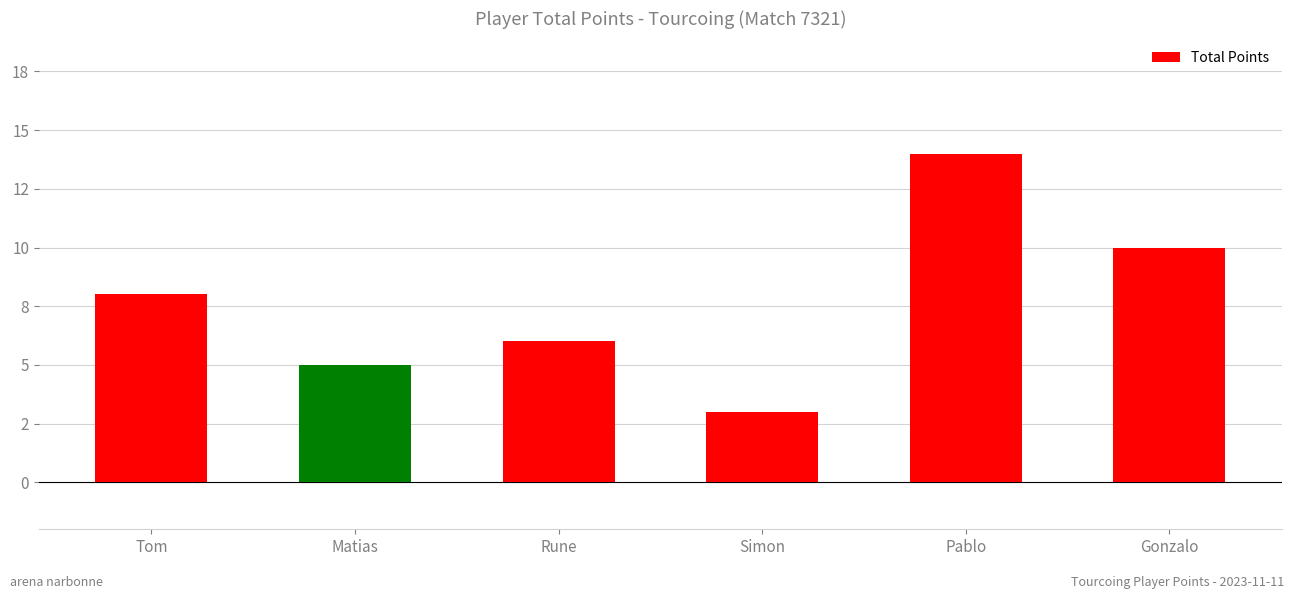

What is the sum of the values at Matias and Pablo?

19